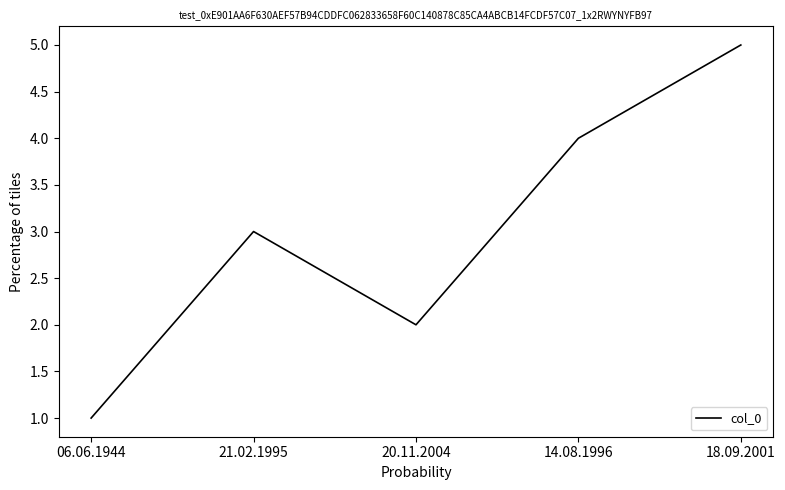

What position from the left is 06.06.1944?

1